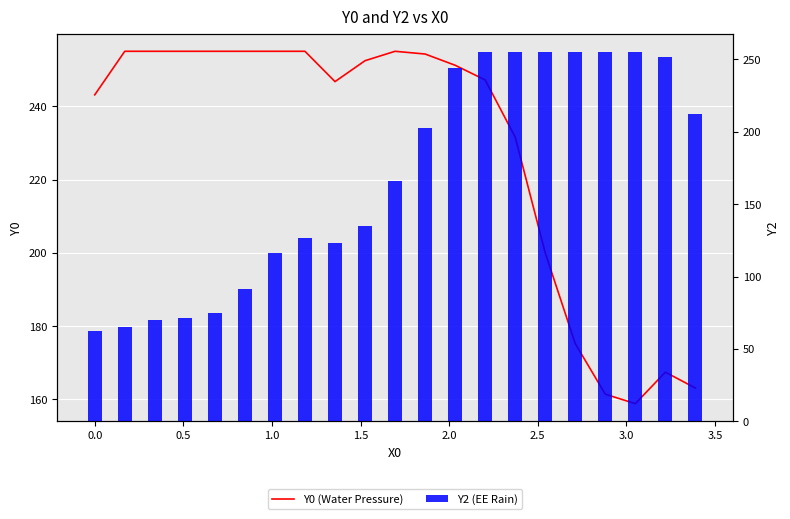

What is the minimum value for Y0 (Water Pressure)?

158.8